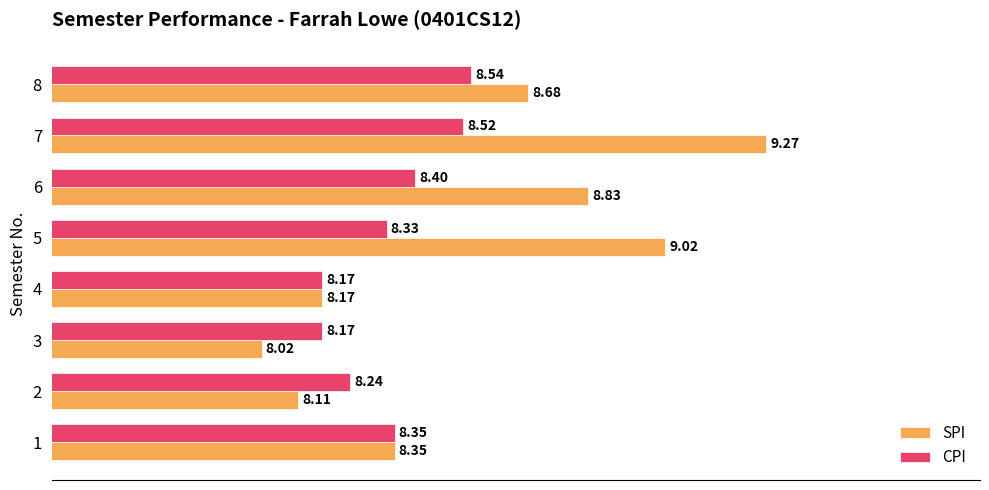

At which category is the sum across all series the highest?

7